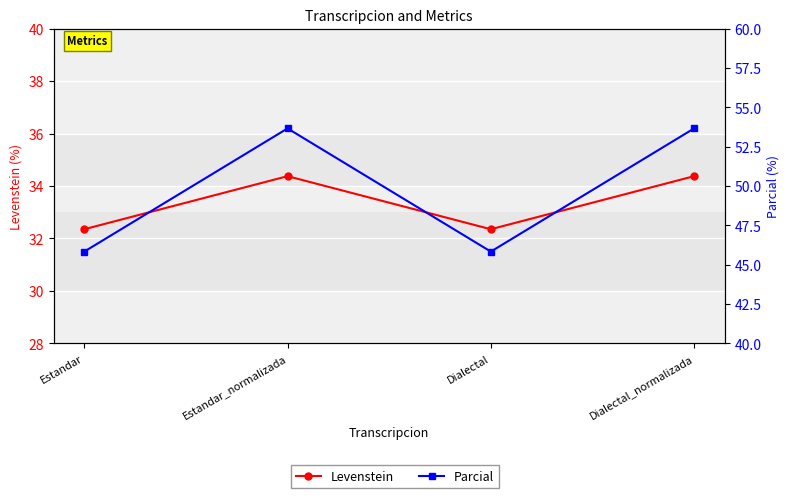

At which category does Levenstein reach its first local valley?

Dialectal